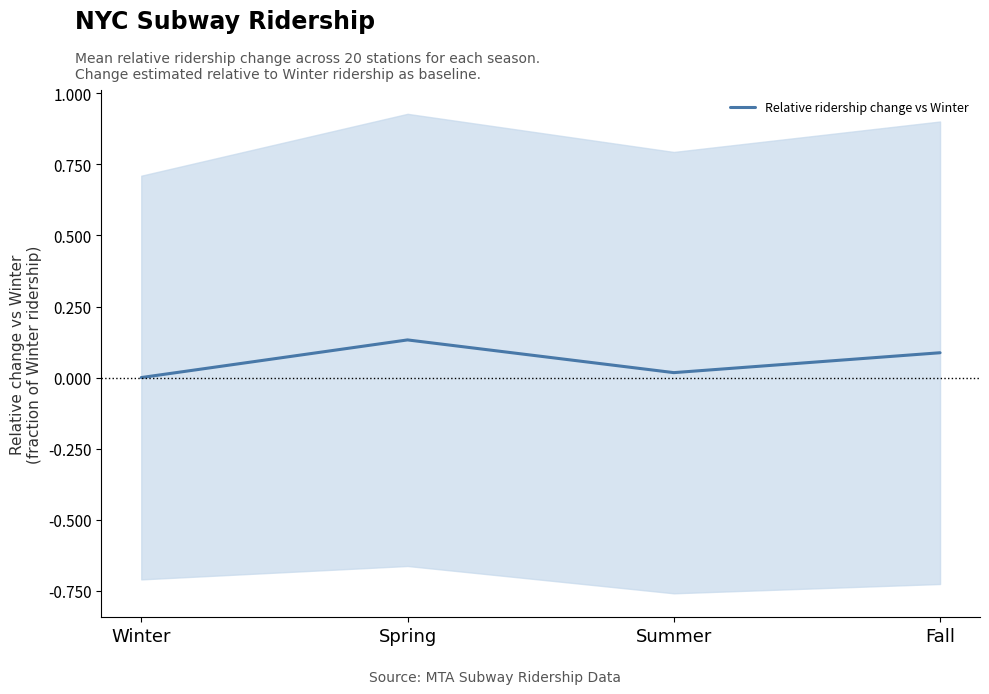

At which category does the chart reach its peak across all series?

Spring